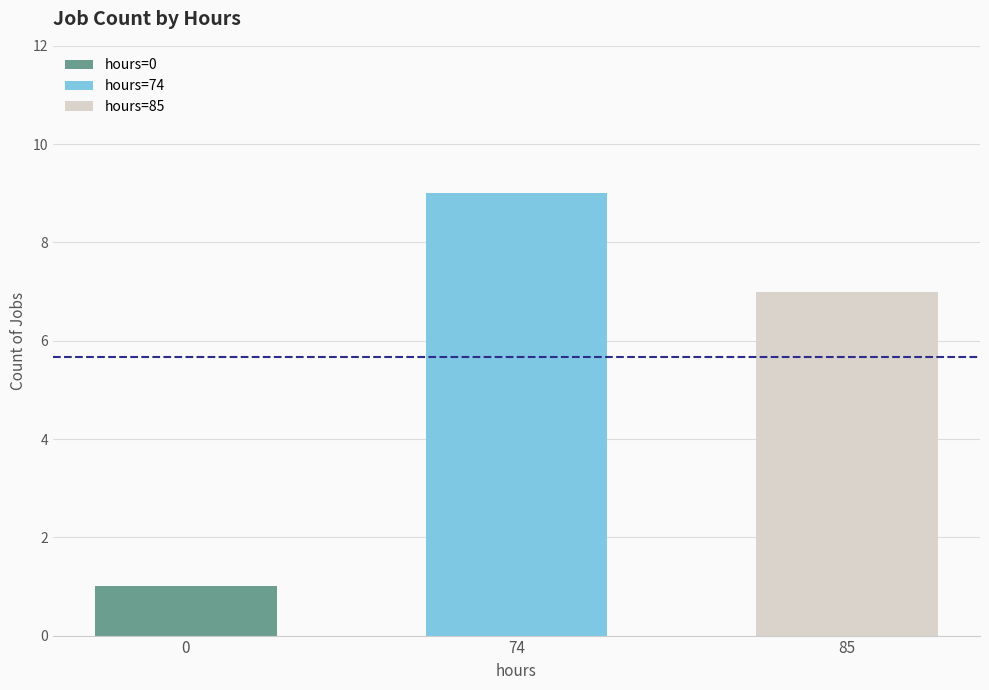

What is the maximum value shown in the chart?

9